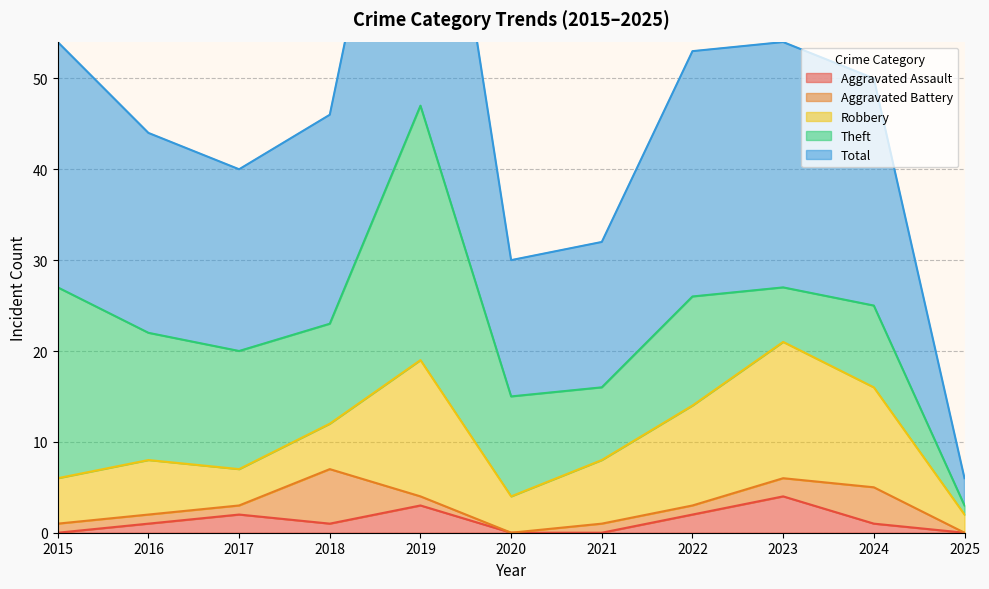

Which category has the lowest value in the Theft series?

2025